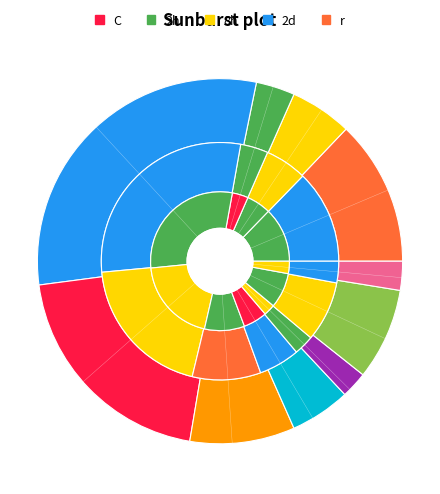

Between east asia/southeast asia and middle east, which is larger?

east asia/southeast asia